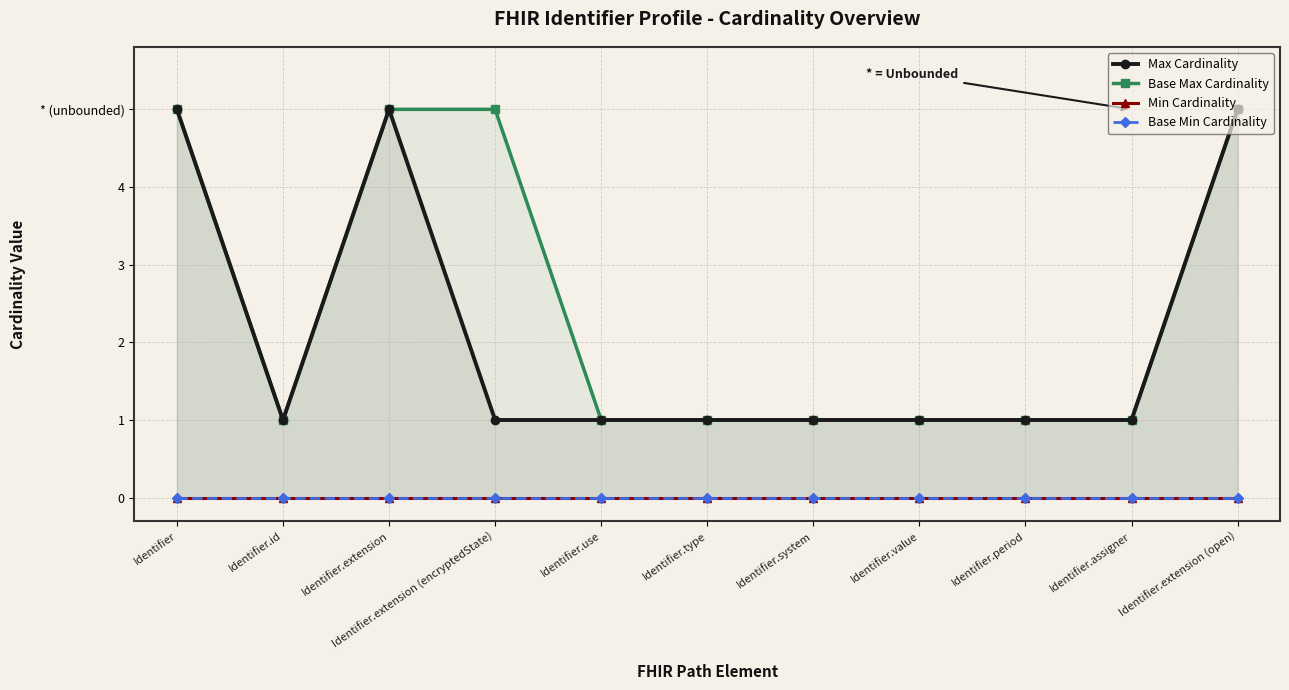

True or false: Base Max Cardinality and Min Cardinality cross at least once.

False